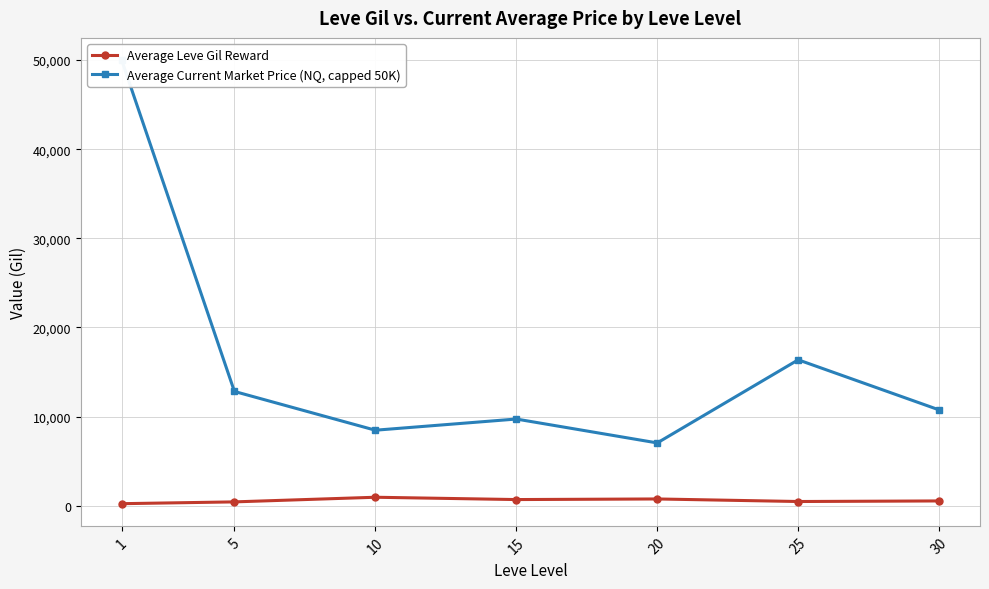

Reading left to right, what are all the values shown in this chart?

Average Leve Gil Reward: 233	435	955	695	763	476	541
Average Current Market Price (NQ, capped 50K): 50000	12825	8475	9729	7049	16372	10754